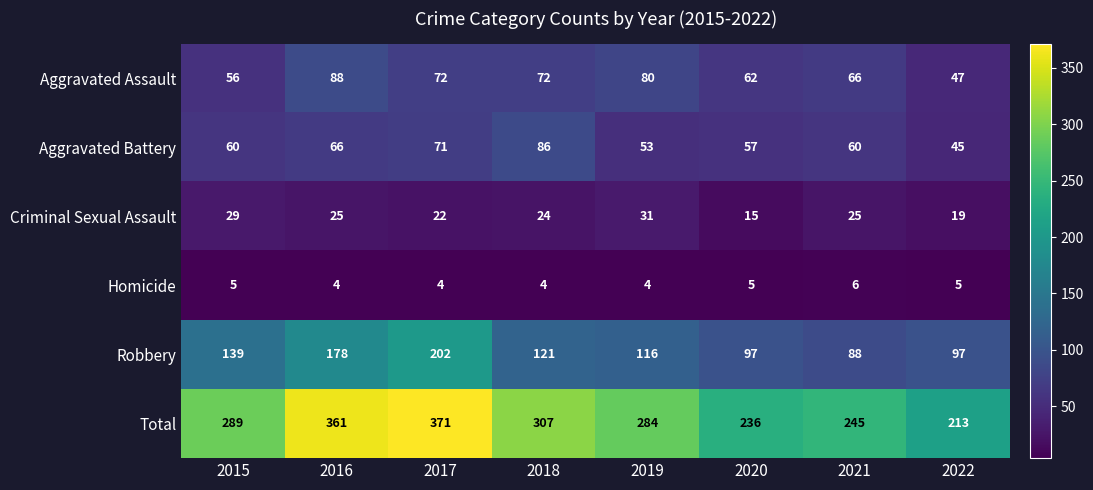

What is the average value of the Total series?

288